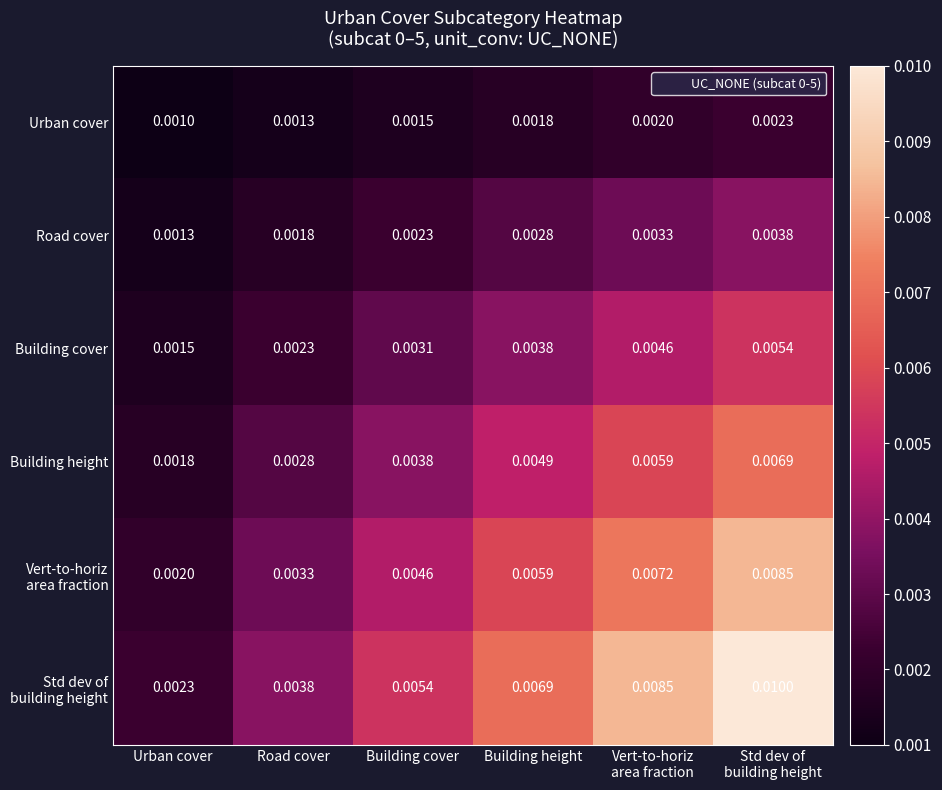

How many data points does each series have?

6